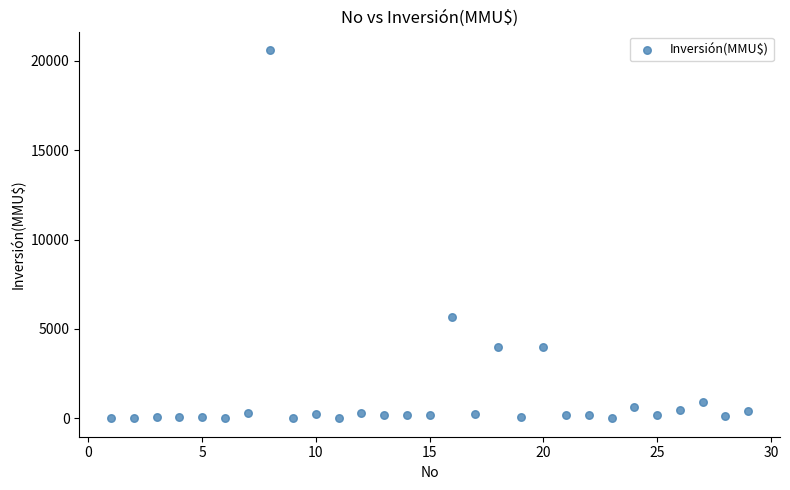

What is the range of X values (max minus min)?

28